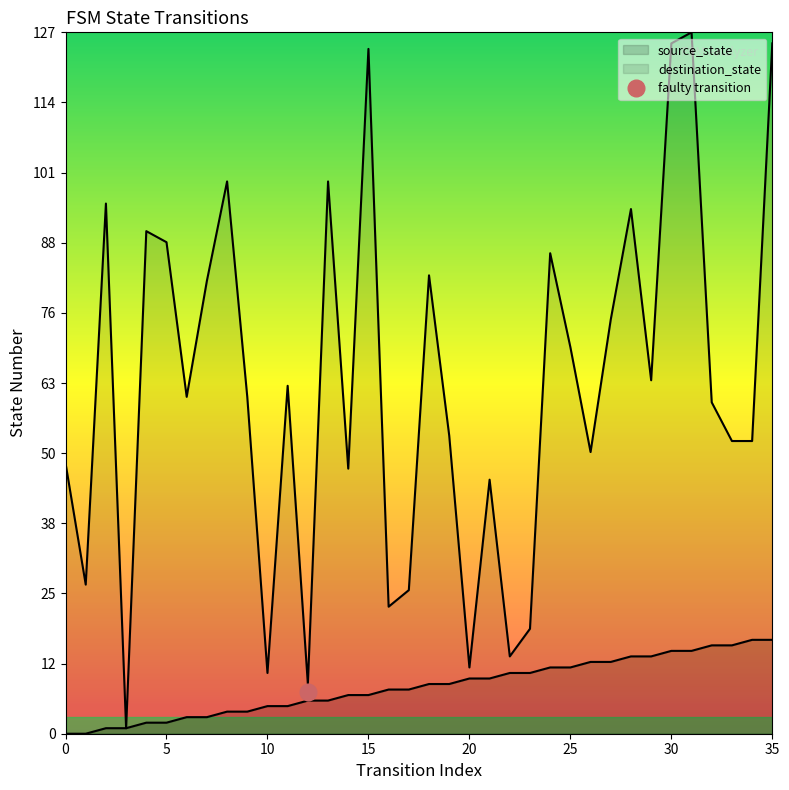

True or false: destination_state and source_state intersect in this chart.

False